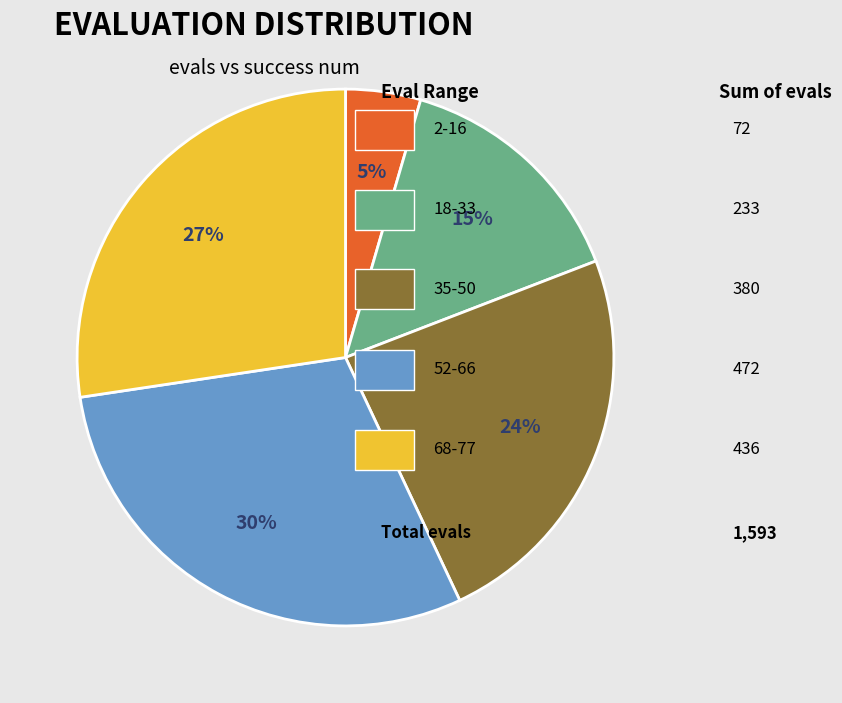

Count the number of slices in the pie.

5